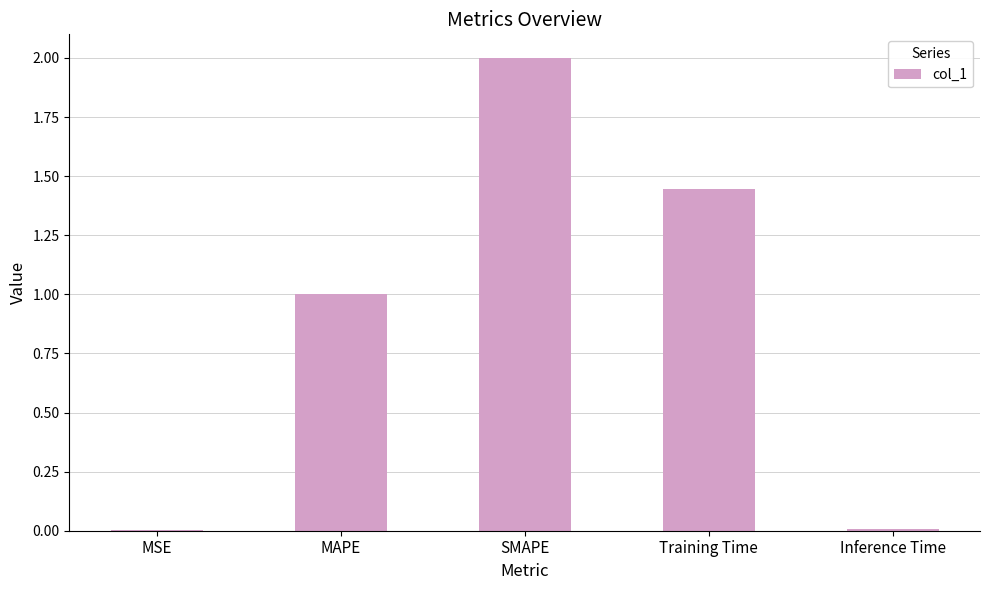

The chart shows a value of 1.0 at MAPE. True or false?

True